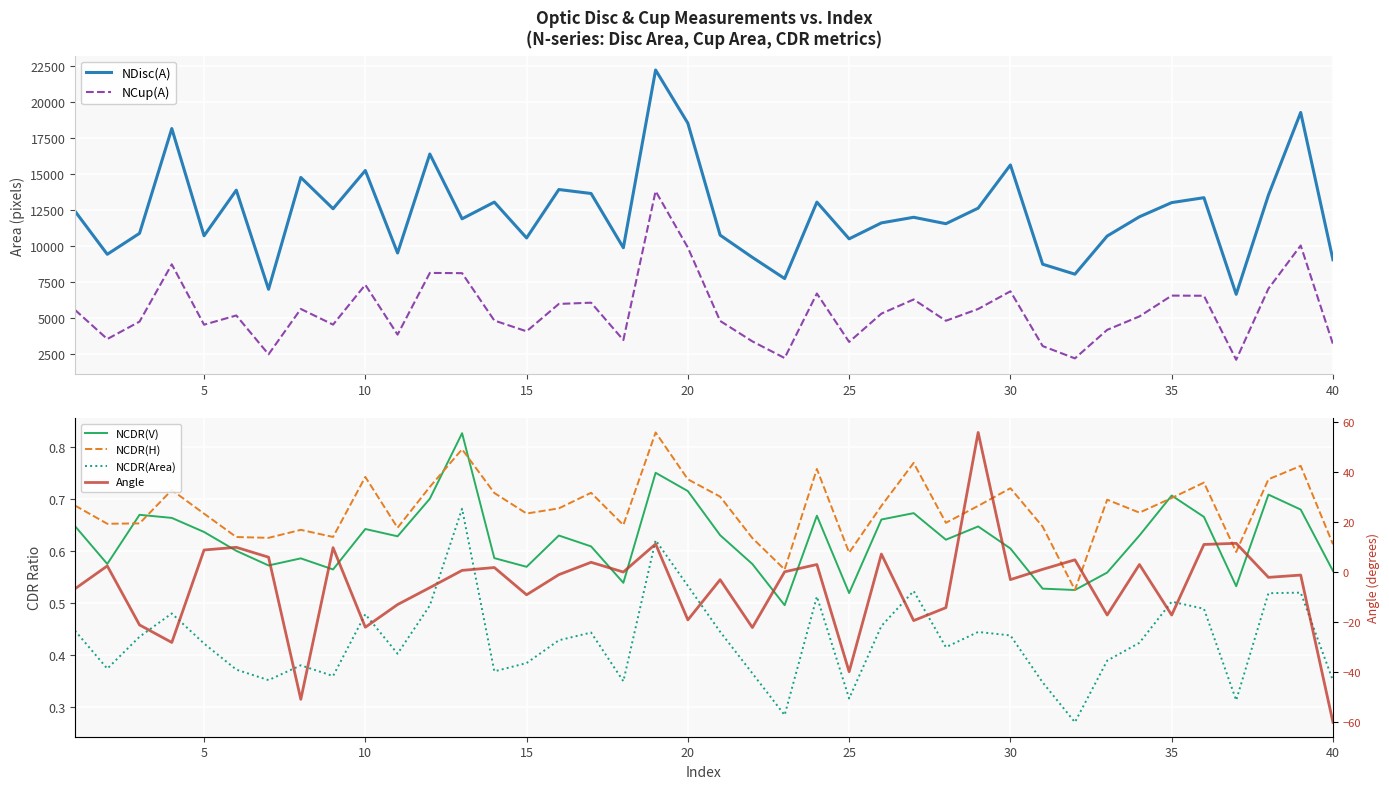

What are all the series names shown in the legend?

NDisc(A), NCup(A), NCDR(V), NCDR(H), NCDR(Area), Angle